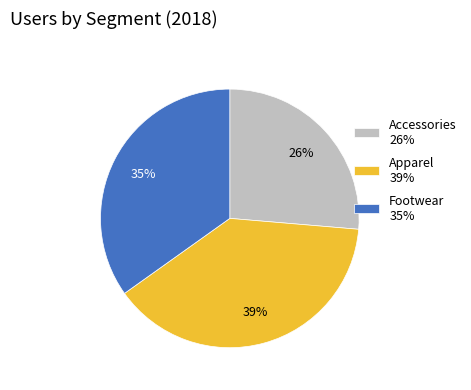

To the nearest percent, what is the average slice percentage?

33%